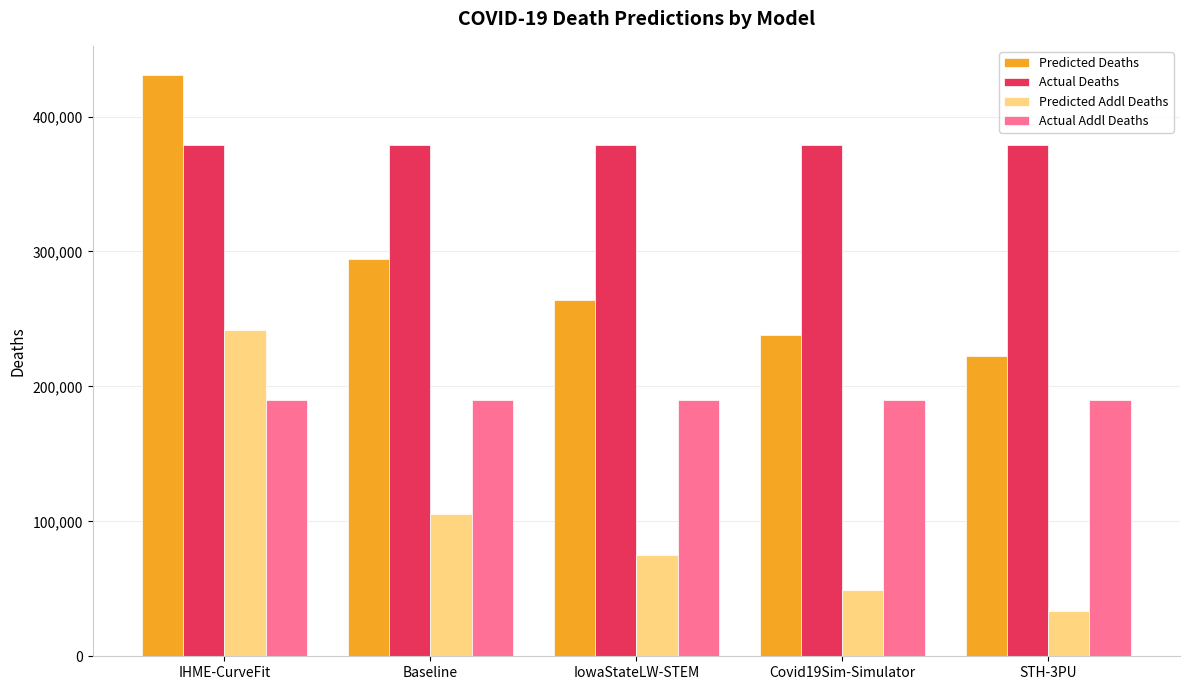

The value of Actual Deaths at STH-3PU is 379070.0. True or false?

True